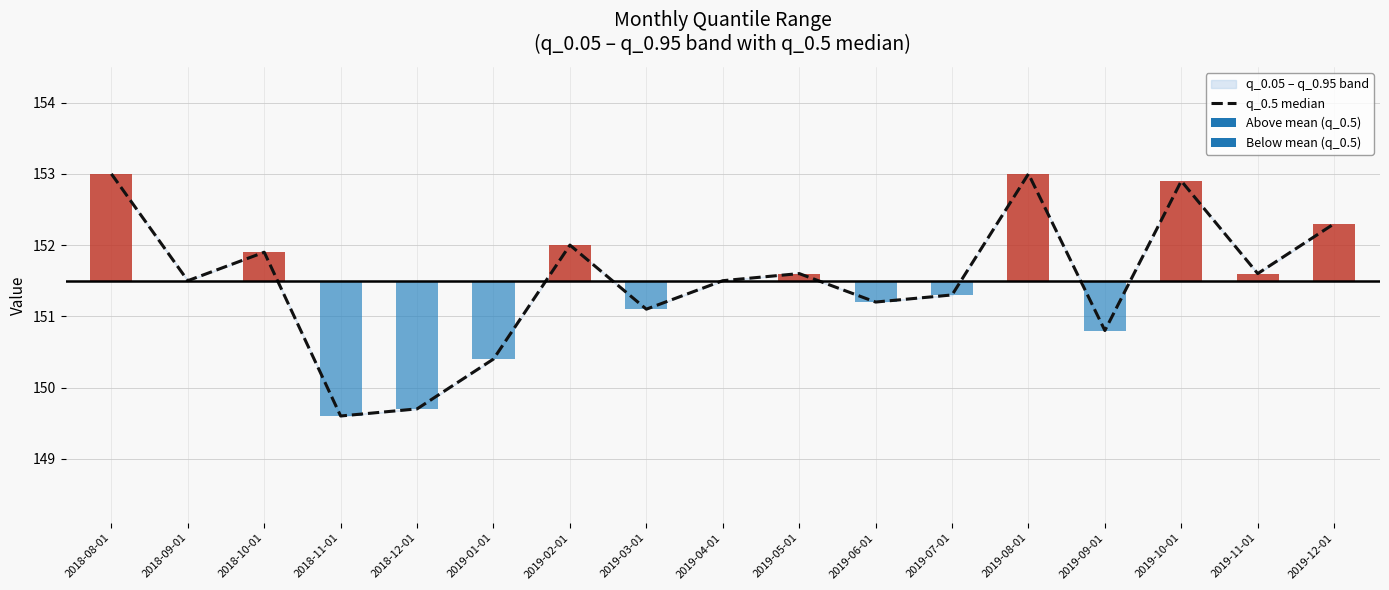

What value does the data have at 2019-04-01?

151.5